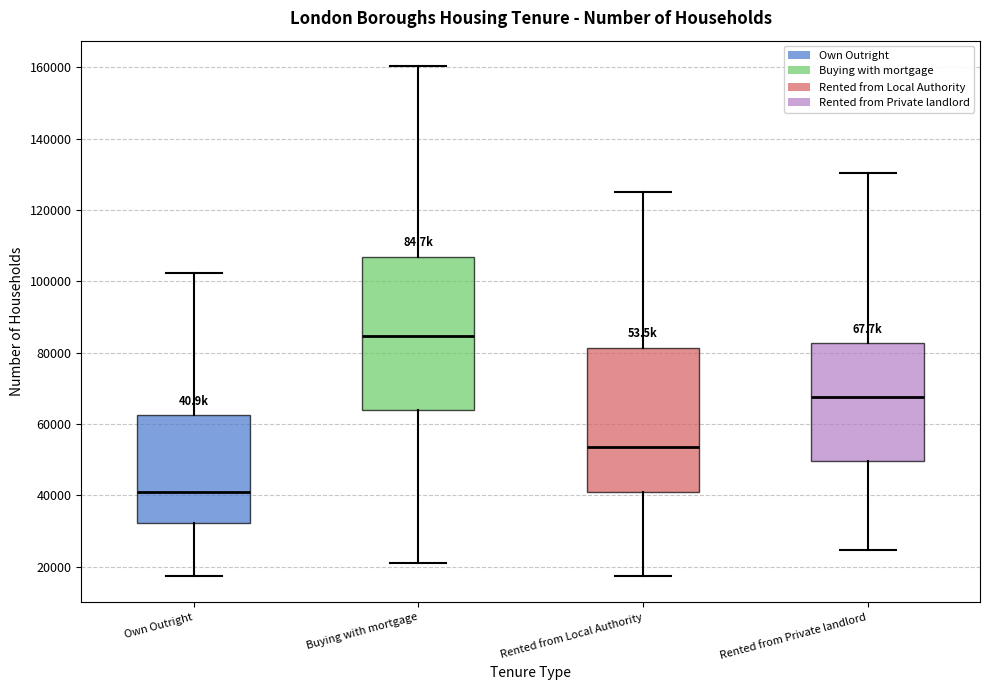

Reading left to right, read every box against the y-axis: the position of its median line, the range the box covers, and the ends of its whiskers. The values are not printed on the chart, so give them approximately, as read against the axis.

Own Outright: median 40000, box 32000 to 62000, whiskers 18000 to 102000
Buying with mortgage: median 84000, box 64000 to 106000, whiskers 20000 to 160000
Rented from Local Authority: median 54000, box 40000 to 82000, whiskers 18000 to 124000
Rented from Private landlord: median 68000, box 50000 to 82000, whiskers 24000 to 130000